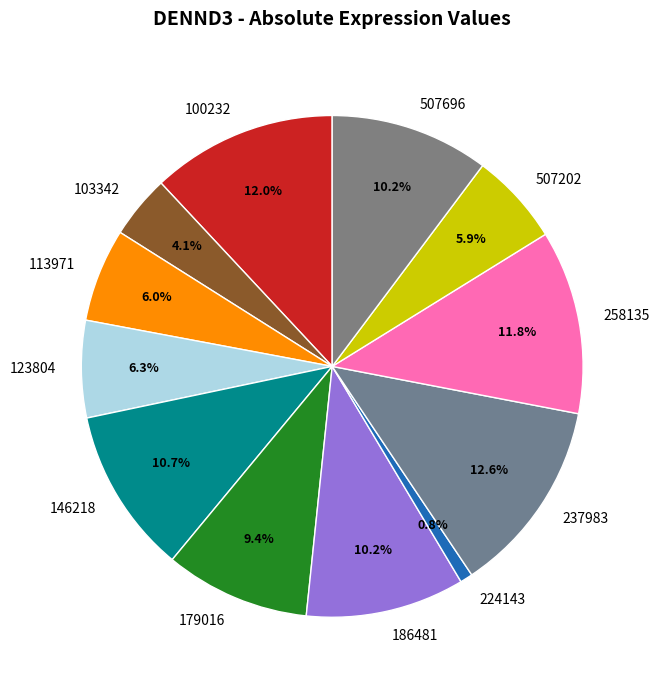

To the nearest percent, what portion does 258135 represent?

12%